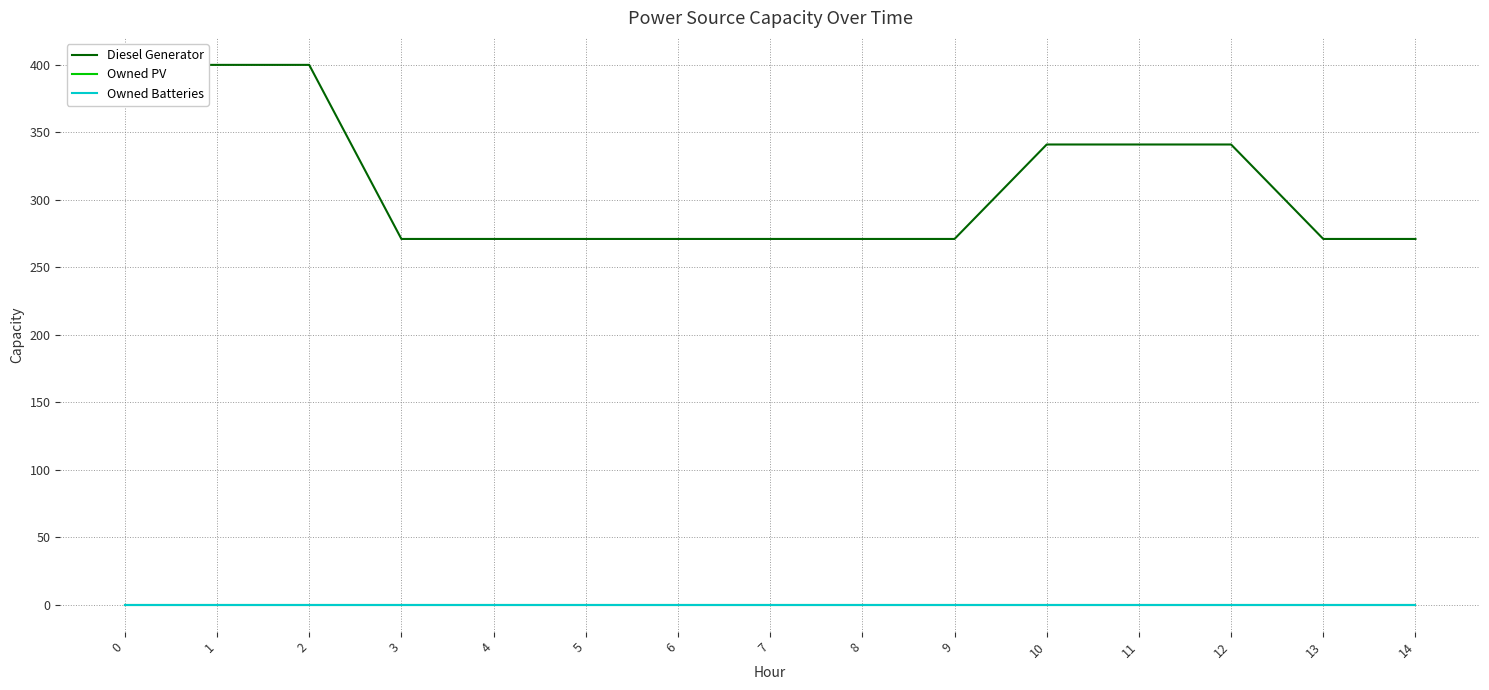

Reading left to right, list all the values displayed in this chart.

Diesel Generator: 400	400	400	271	271	271	271	271	271	271	341	341	341	271	271
Owned PV: 0	0	0	0	0	0	0	0	0	0	0	0	0	0	0
Owned Batteries: 0	0	0	0	0	0	0	0	0	0	0	0	0	0	0